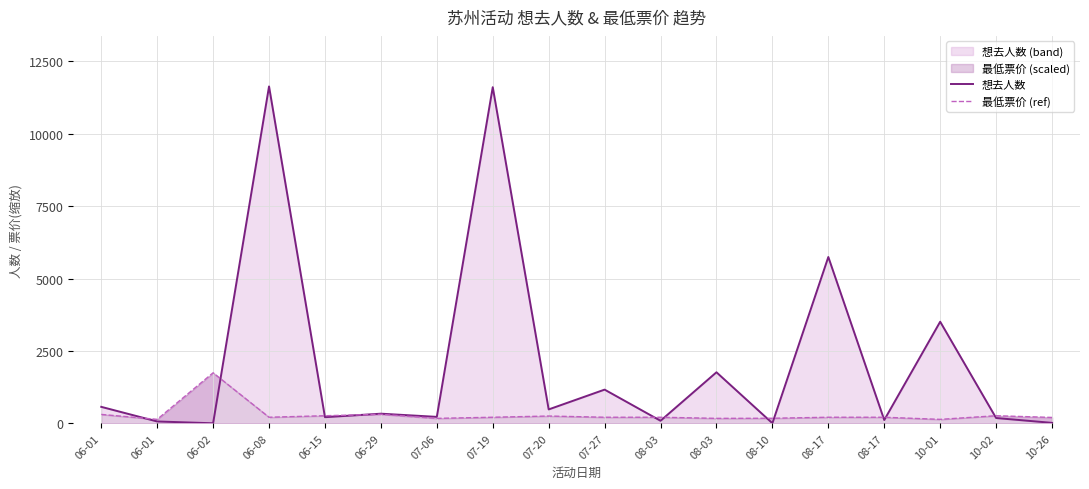

How many data points does each series have?

18